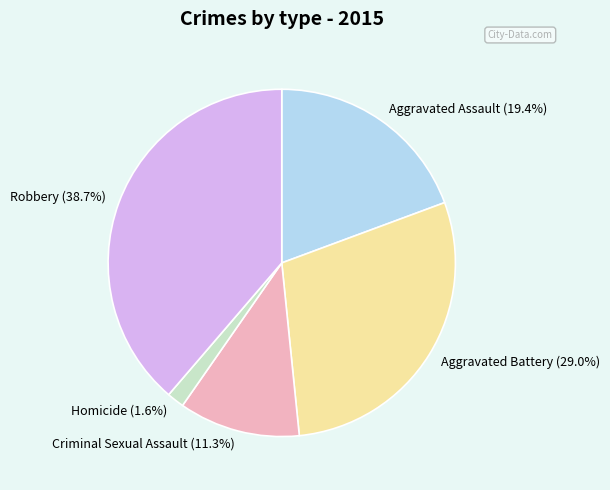

What percentage do Robbery and Criminal Sexual Assault together represent?

50.0%